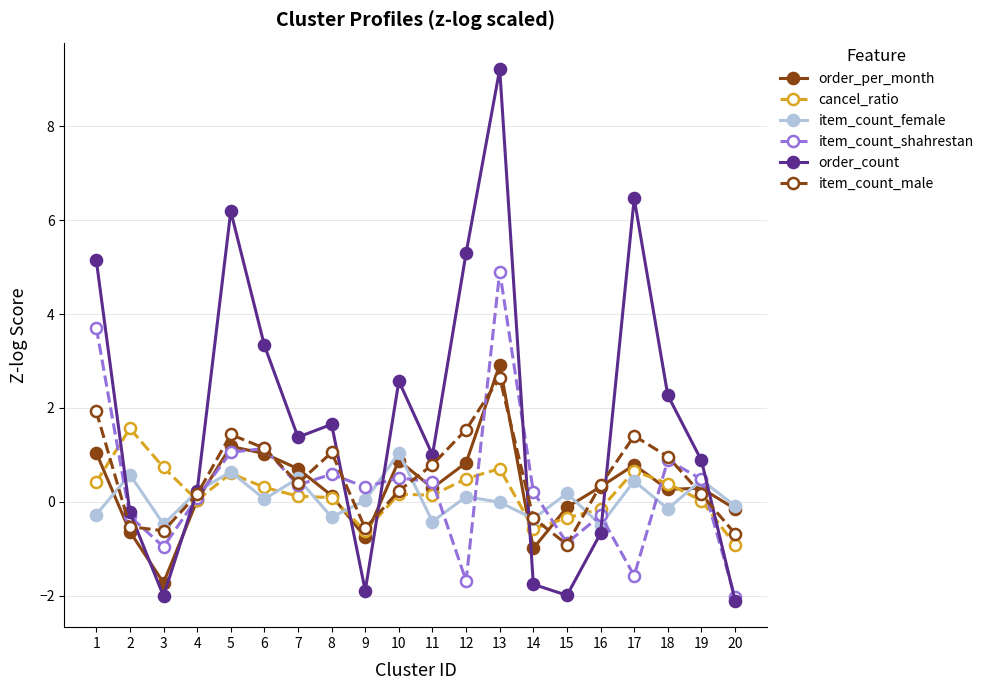

Which label corresponds to the largest value in the chart?

13